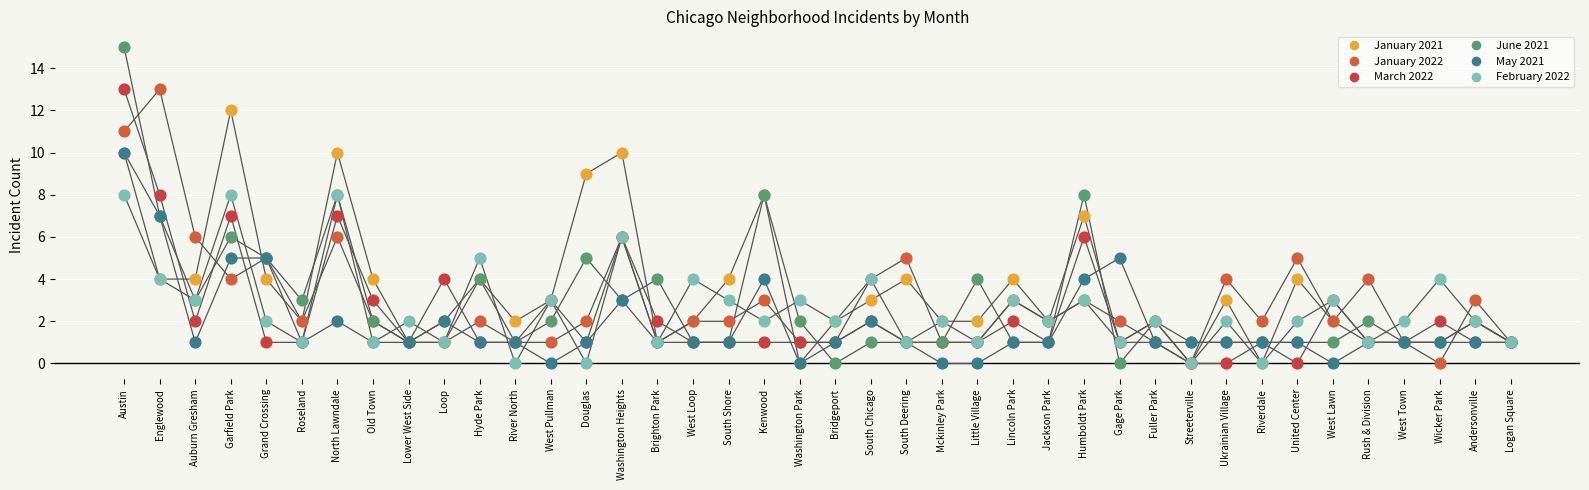

How many lines are shown in the chart?

6